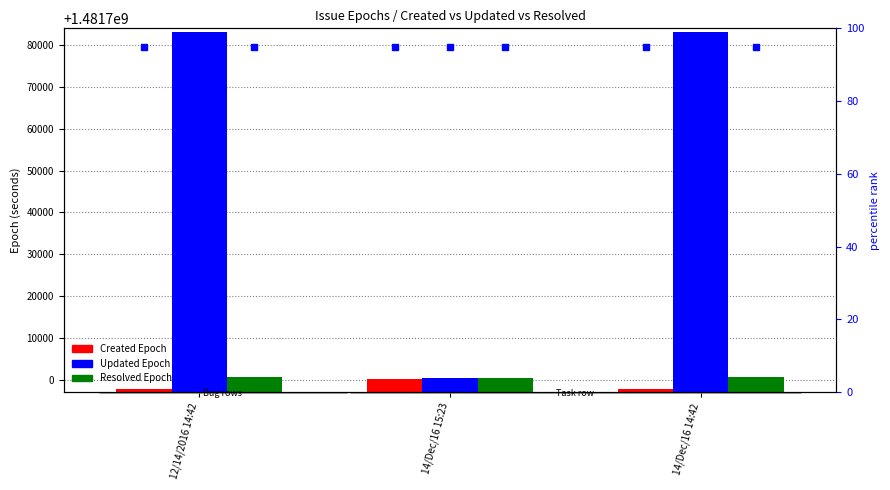

Rank the series by their maximum value, from lowest to highest.

Created Epoch, Resolved Epoch, Updated Epoch